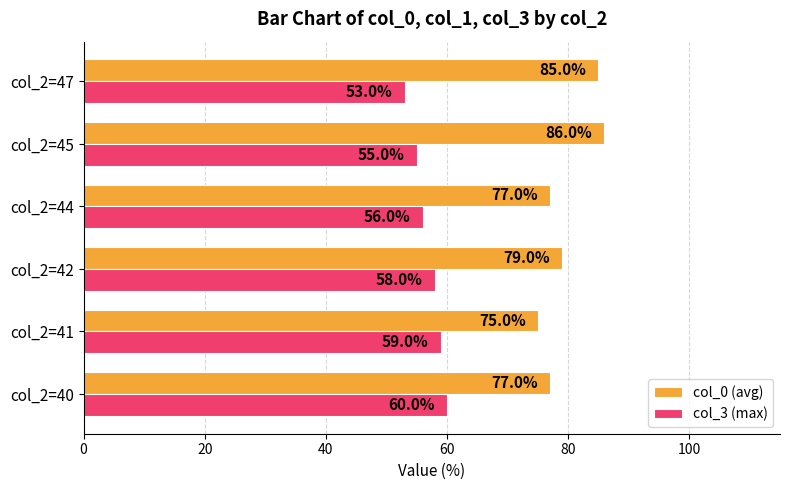

Rank the series by their average value, from lowest to highest.

col_3 (max), col_0 (avg)